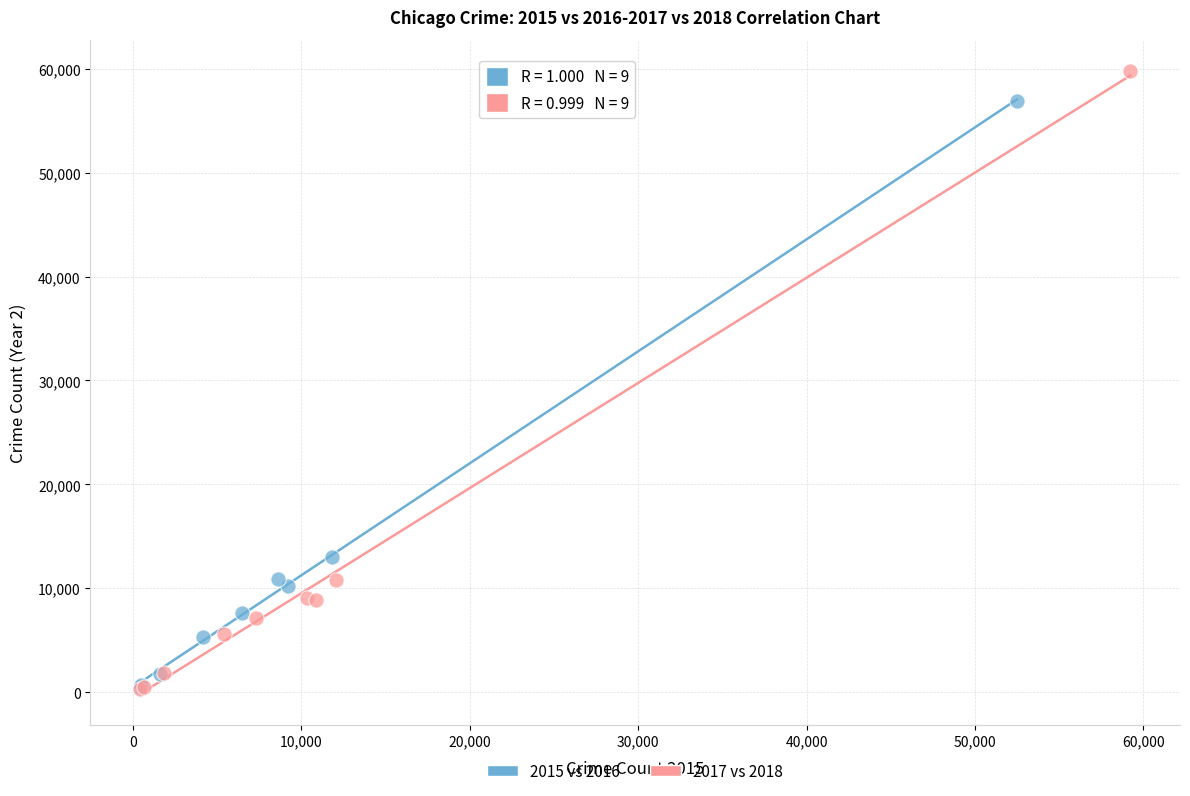

Which series reaches the maximum Y coordinate?

2017 vs 2018